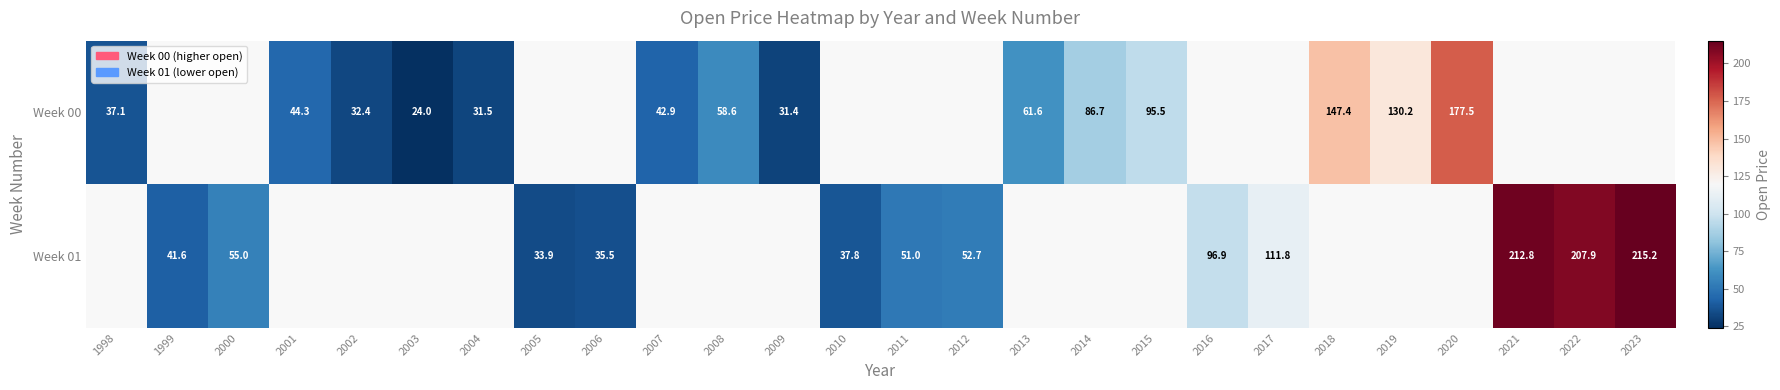

The Week 00 series shows 188.4 at 2019. True or false?

False